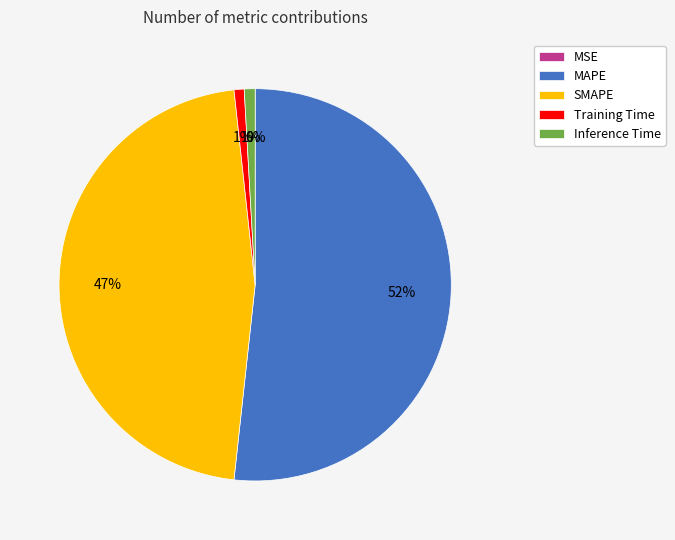

To the nearest percent, what portion does Training Time represent?

1%